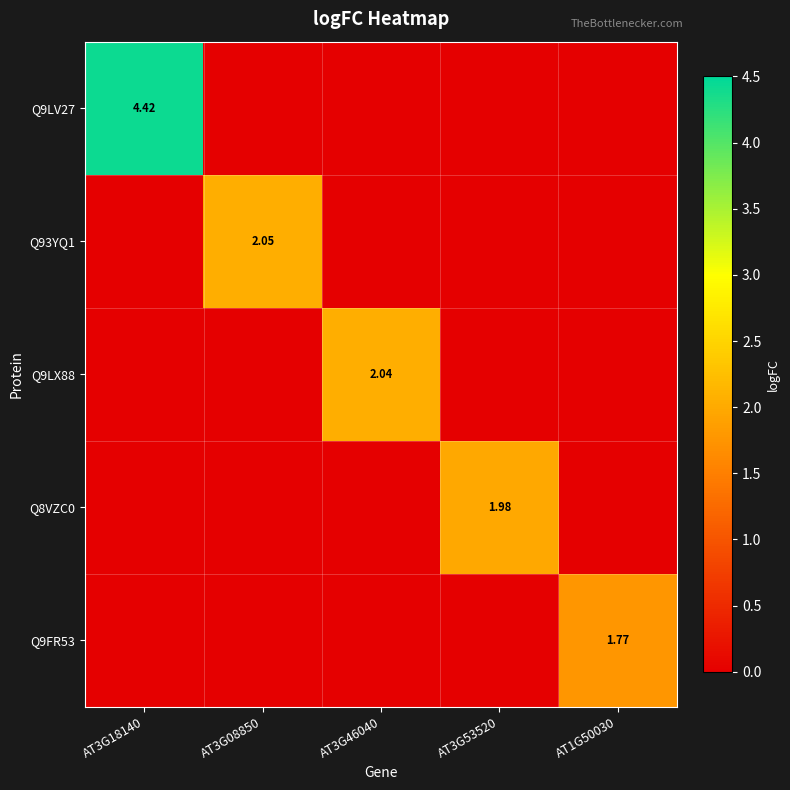

Which has a higher value, AT3G18140 or AT3G08850?

AT3G18140